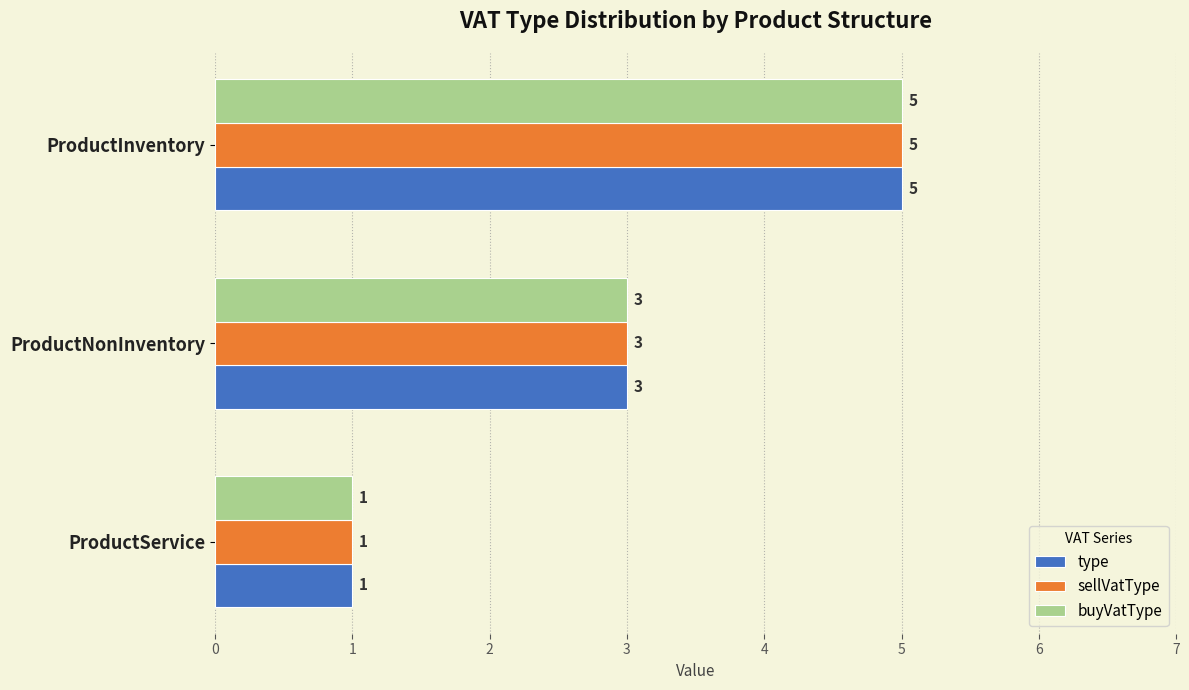

The type series shows 5 at ProductNonInventory. True or false?

False